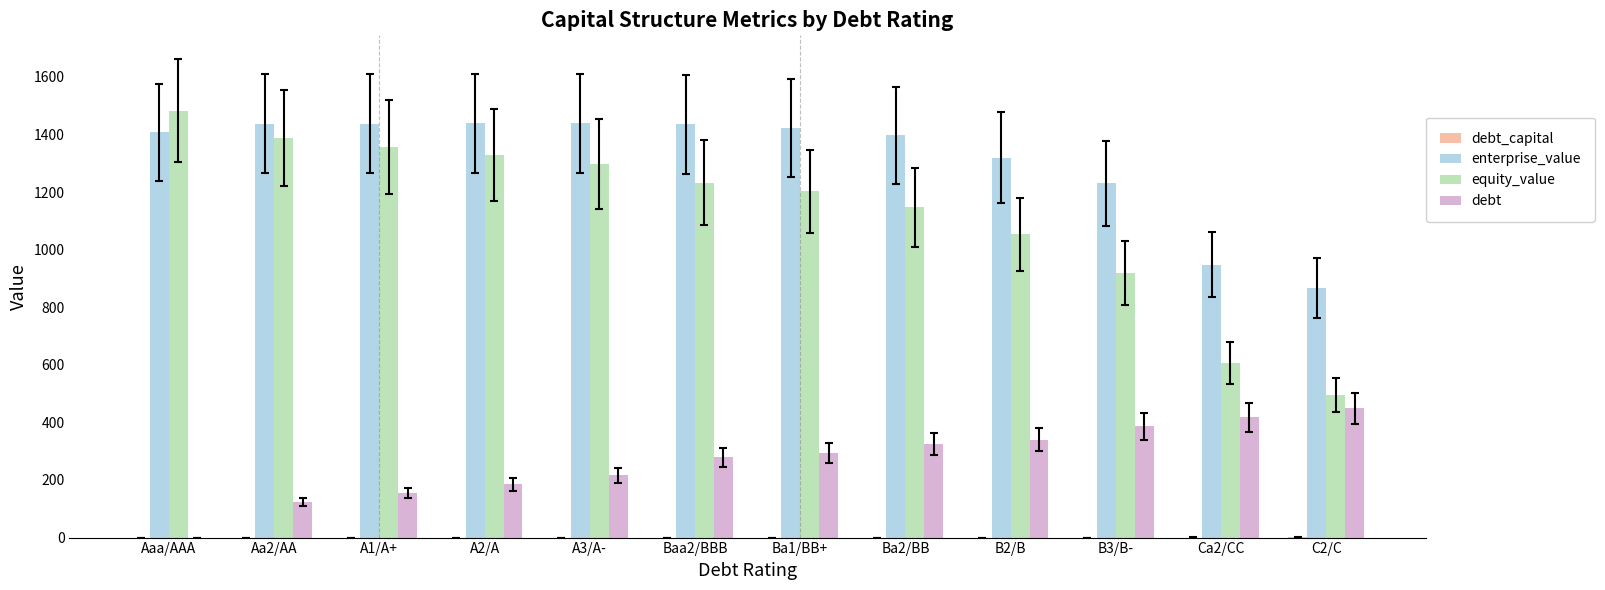

Is the value of debt at A2/A greater than the value of enterprise_value at Ba1/BB+?

No